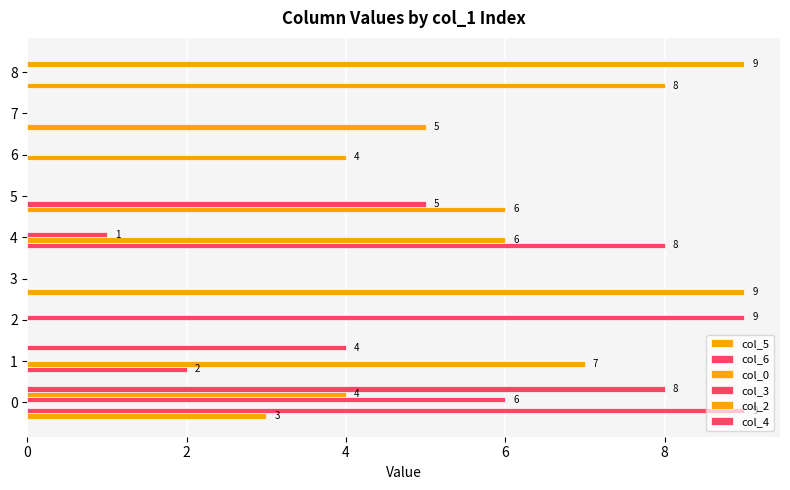

What is the label of the 8th bar from the right?

2